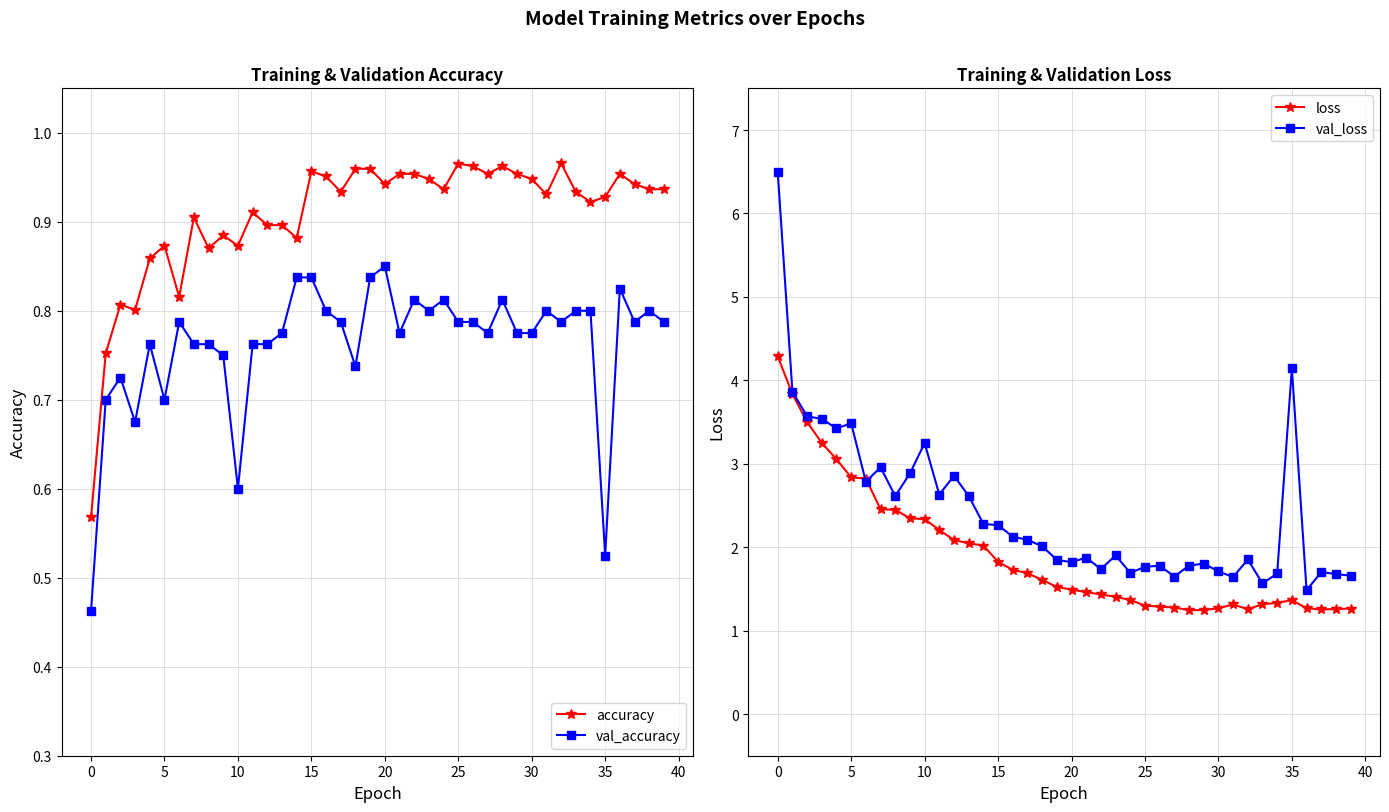

What value does the accuracy series have at 24?

0.9